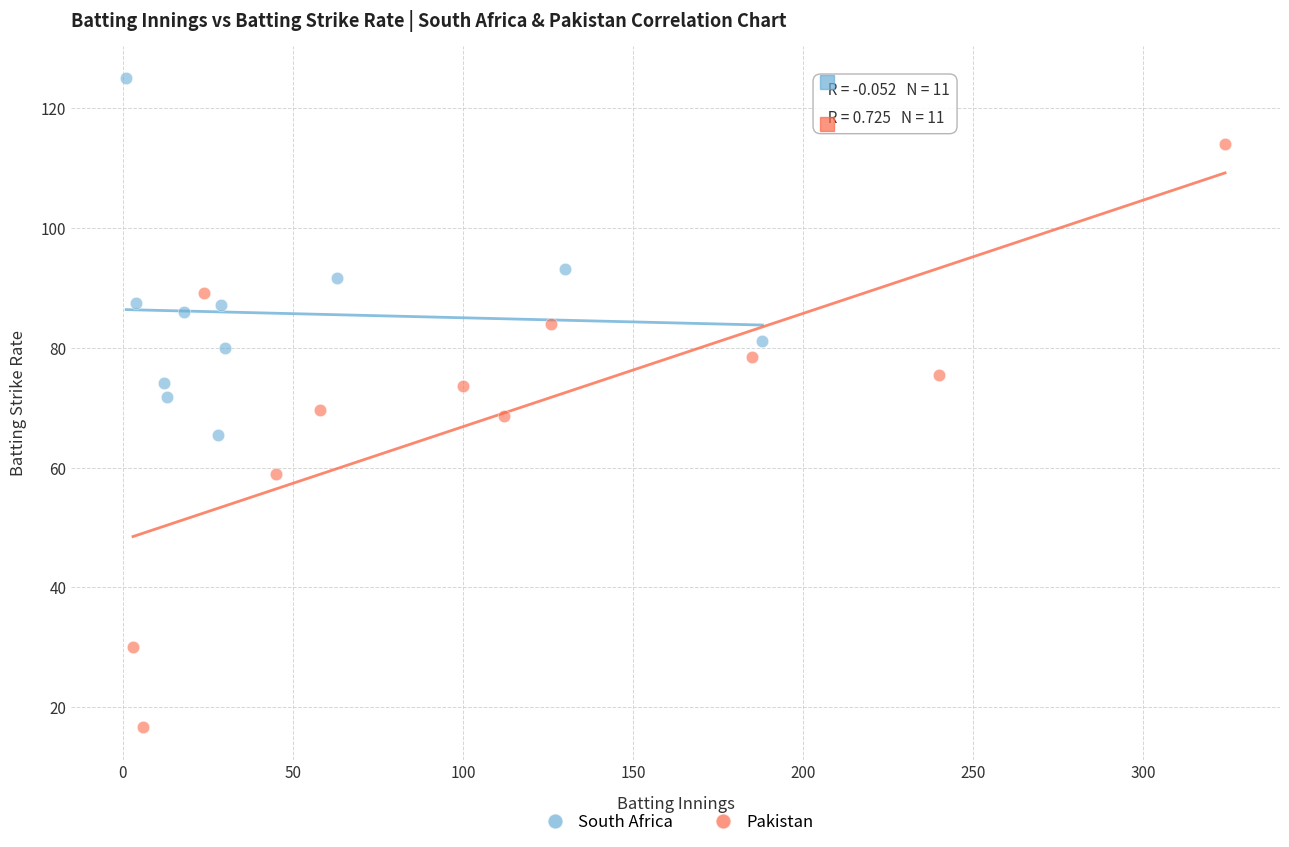

Which series reaches the maximum Y coordinate?

South Africa